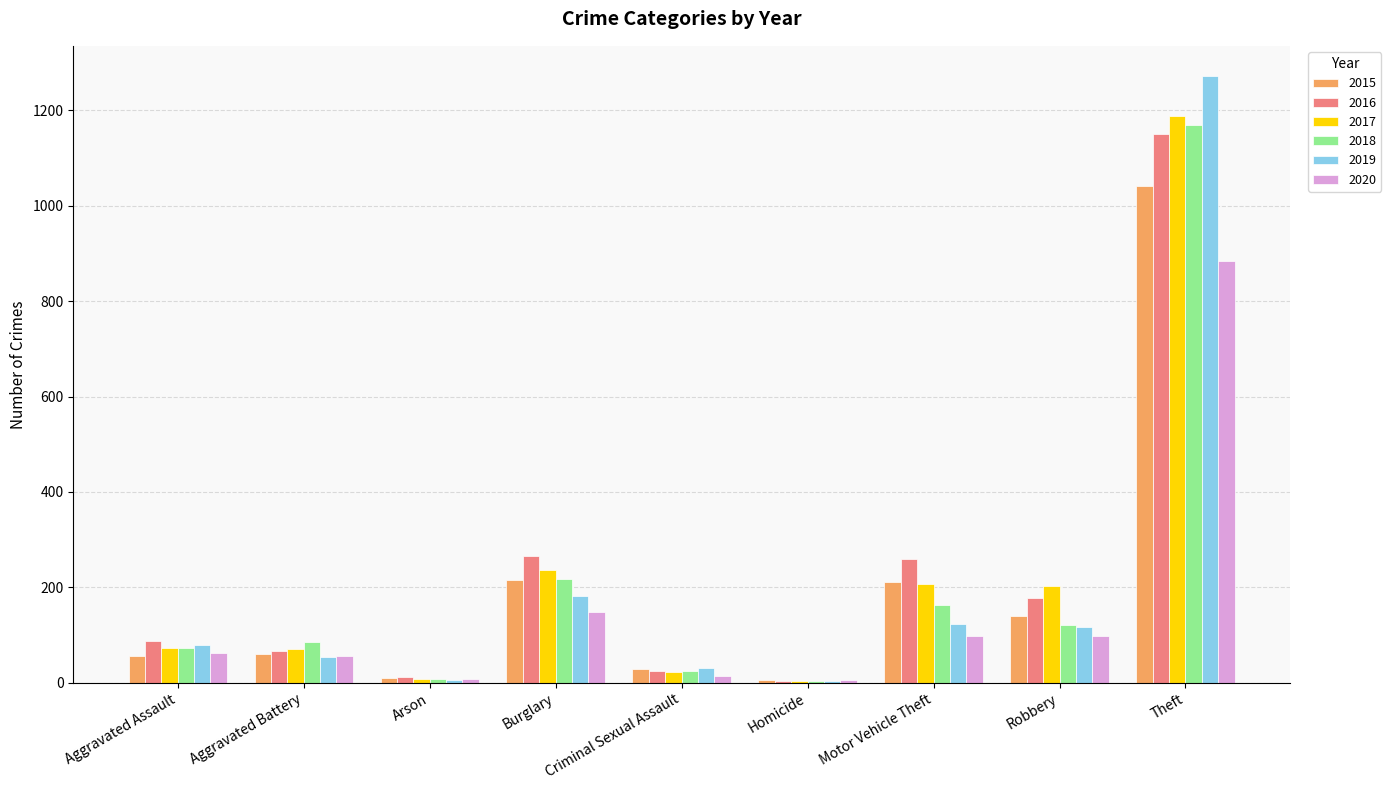

What is the sum of the 2020 values at Arson and Burglary?

155